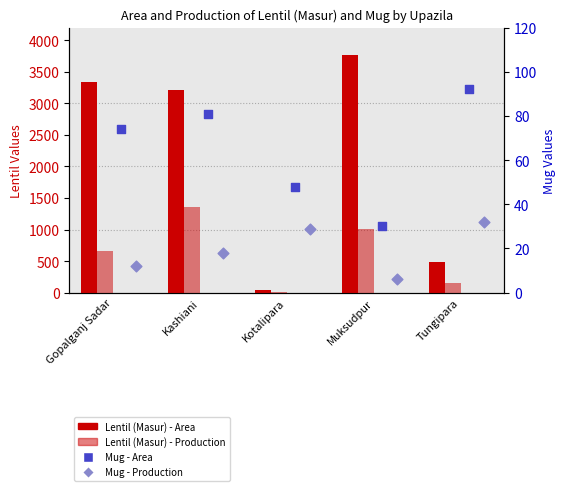

Which series has the largest Y range (max minus min)?

Lentil (Masur) - Area